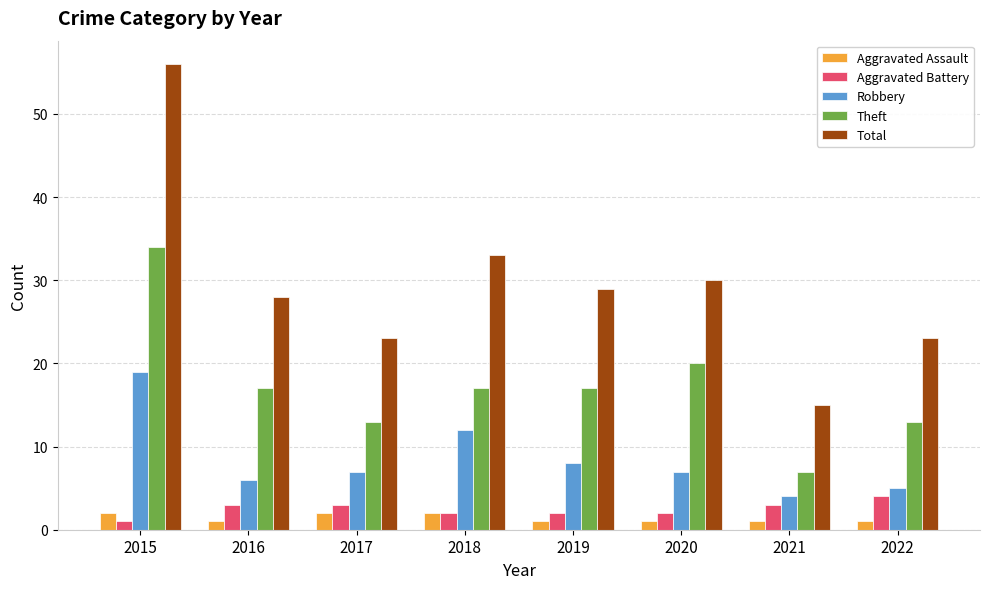

At how many categories does at least one series exceed 45?

1